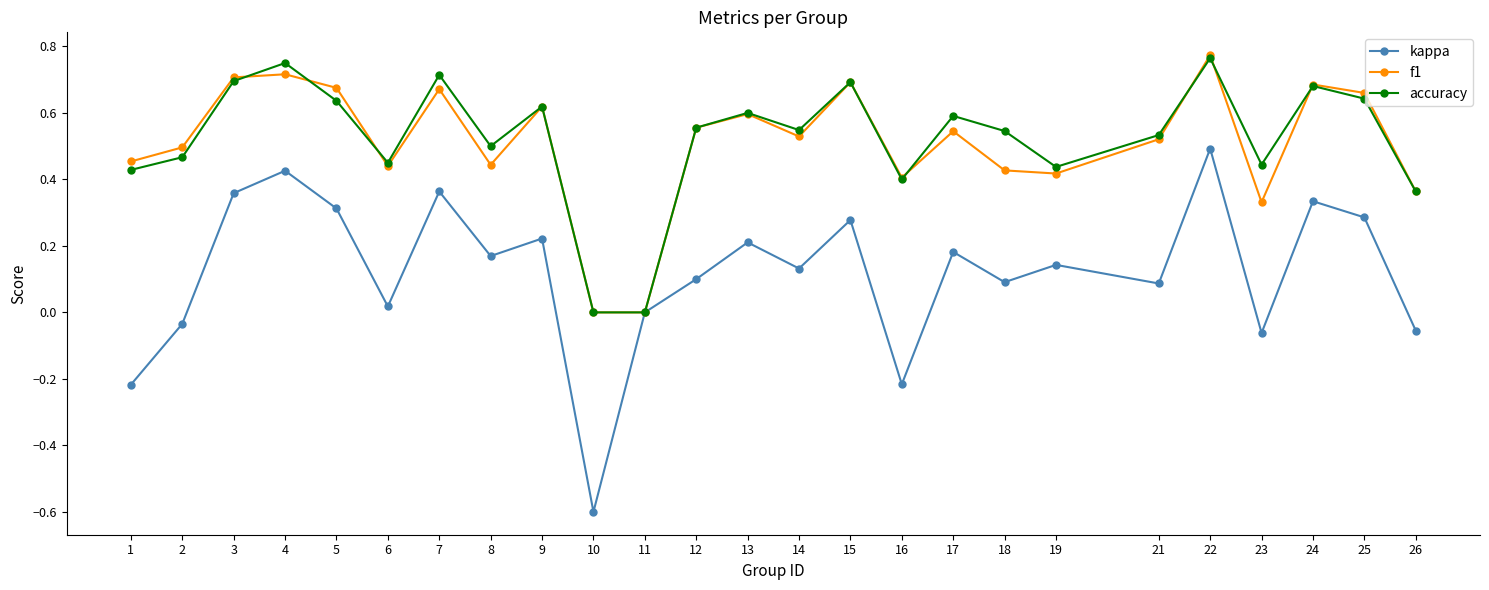

Which series has the largest range (max minus min)?

kappa